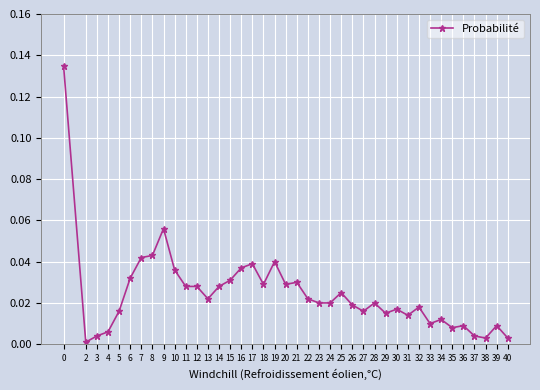

What is the sum of all values?

1.0